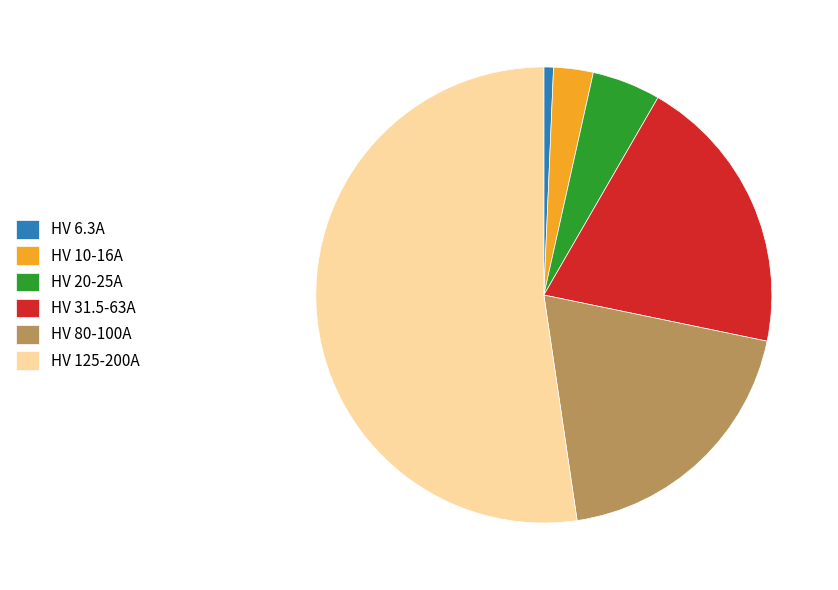

How many slices are in this pie chart?

6